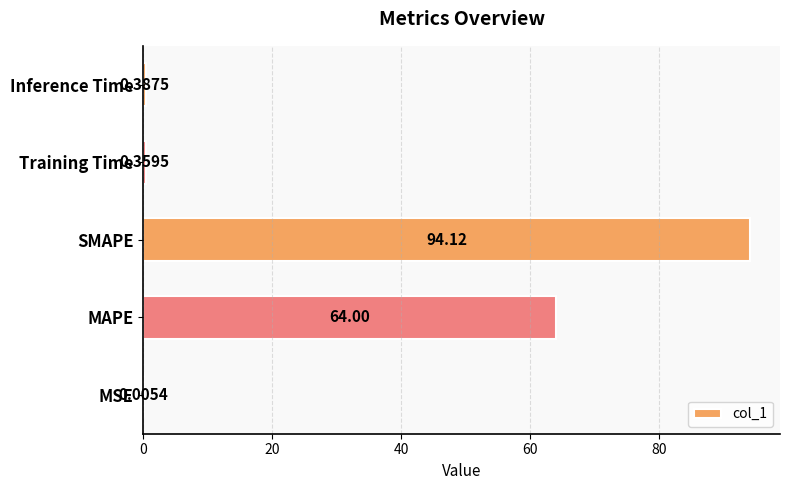

Which has a higher value, MAPE or Training Time?

MAPE